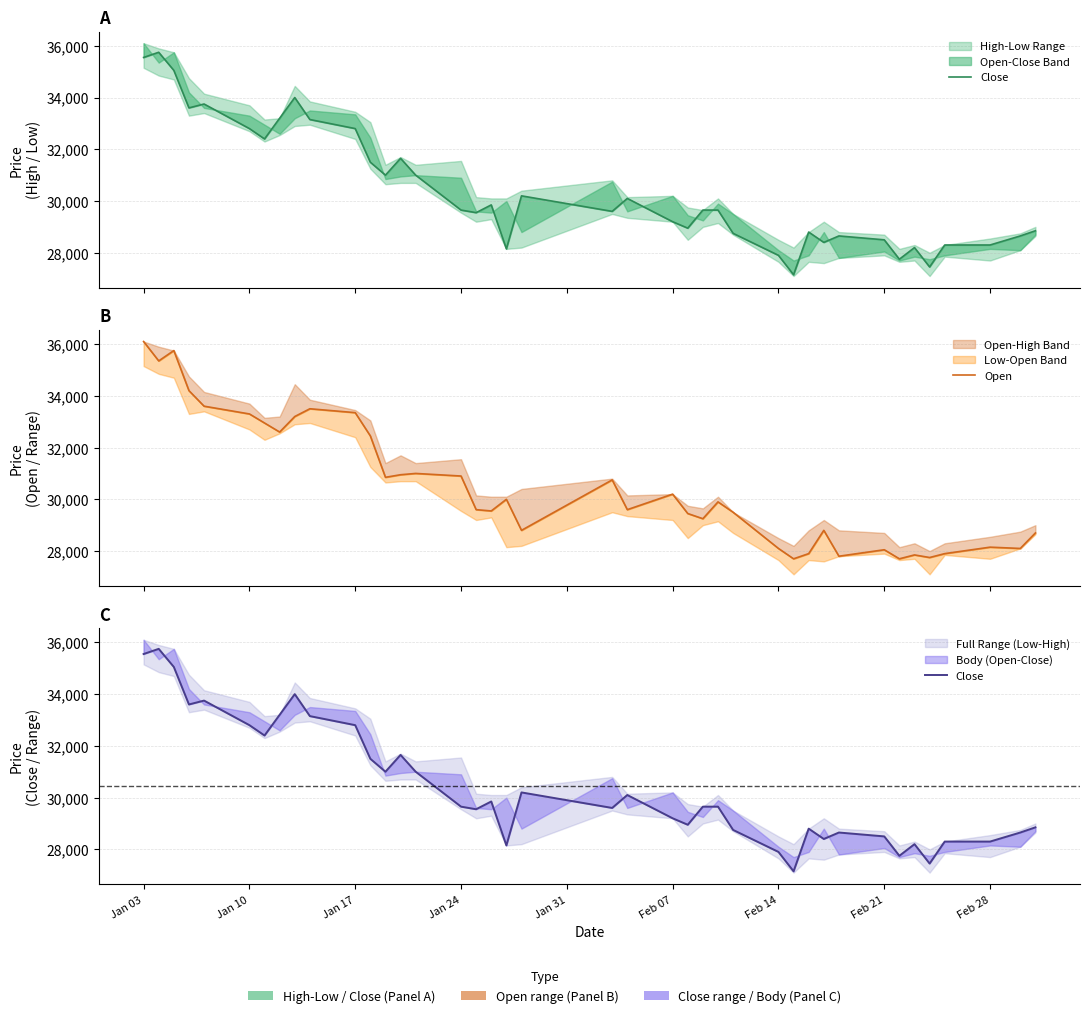

What is the total value across all series at Jan 31?

67350